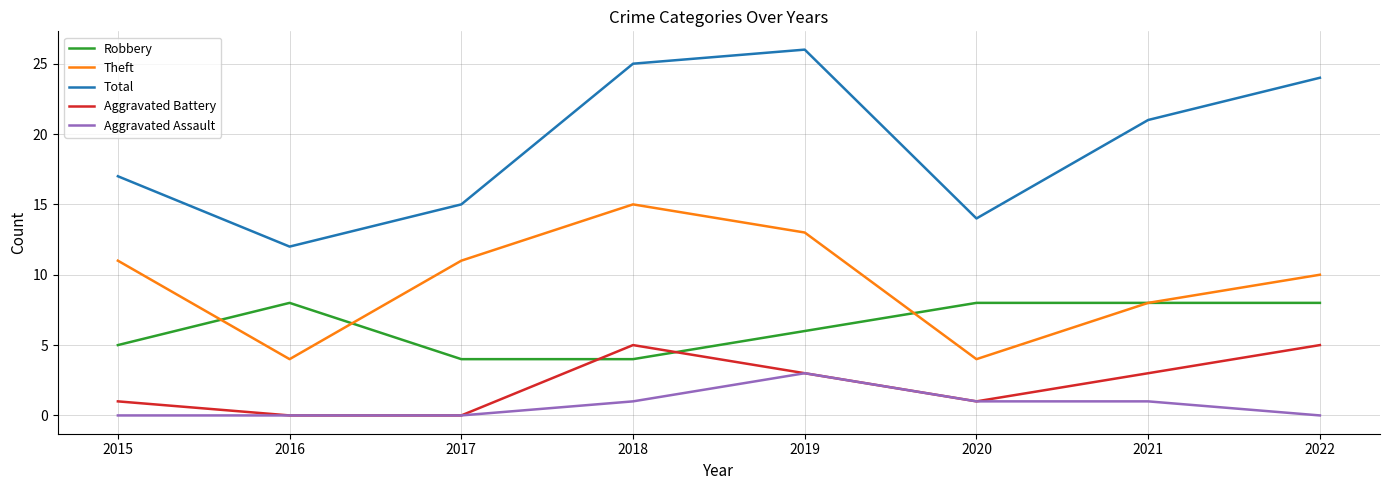

Which series has the largest range (max minus min)?

Total